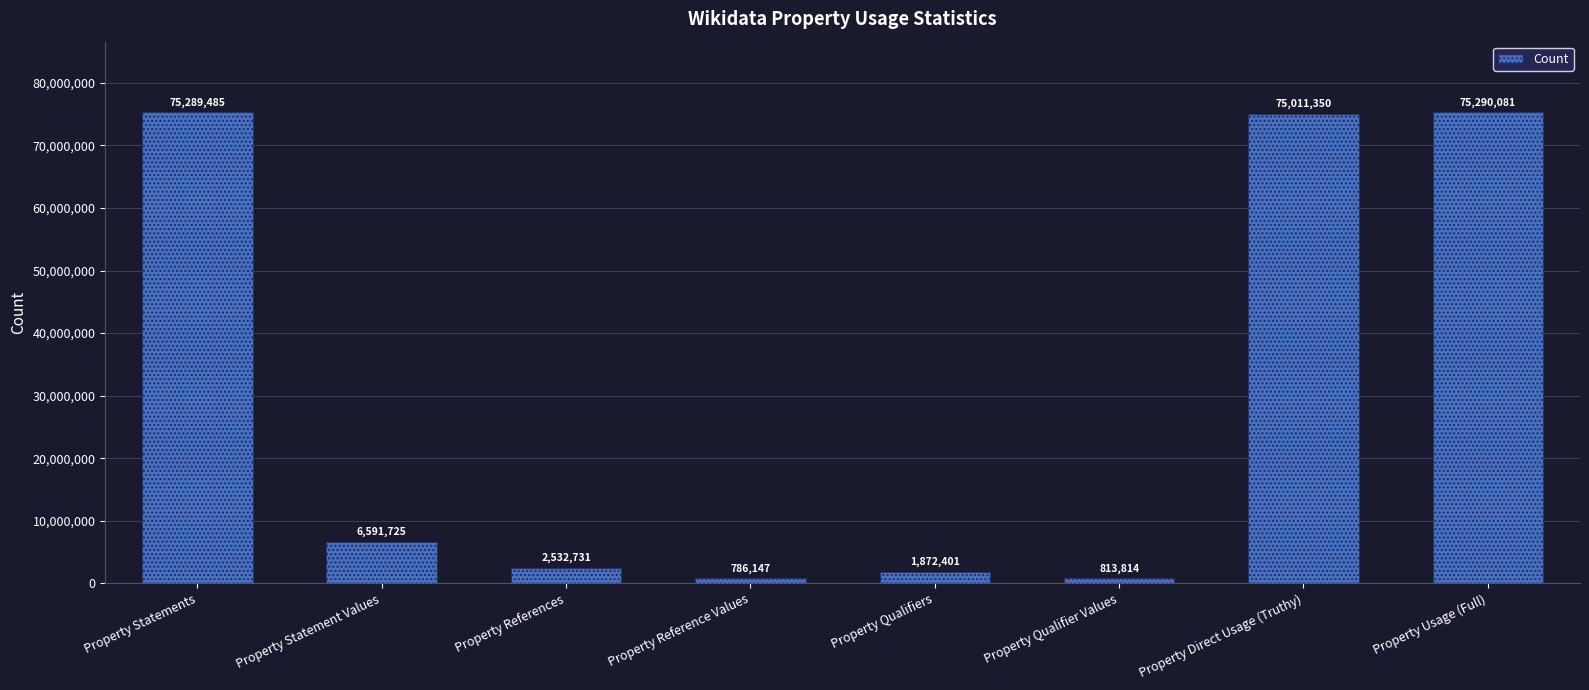

Are the bars grouped side by side (vs. stacked)?

No